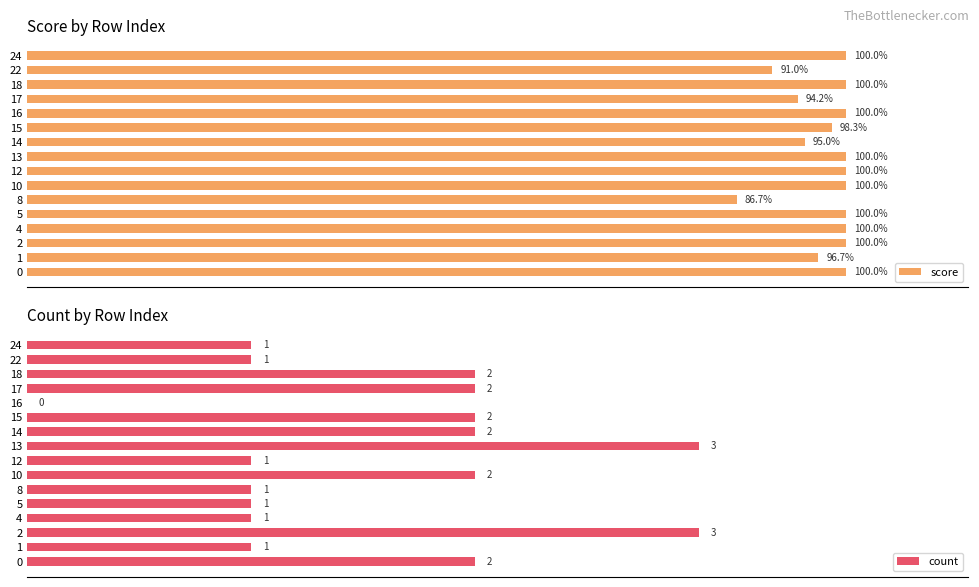

What is the value of the count bar at the 7th from the left?

2.0